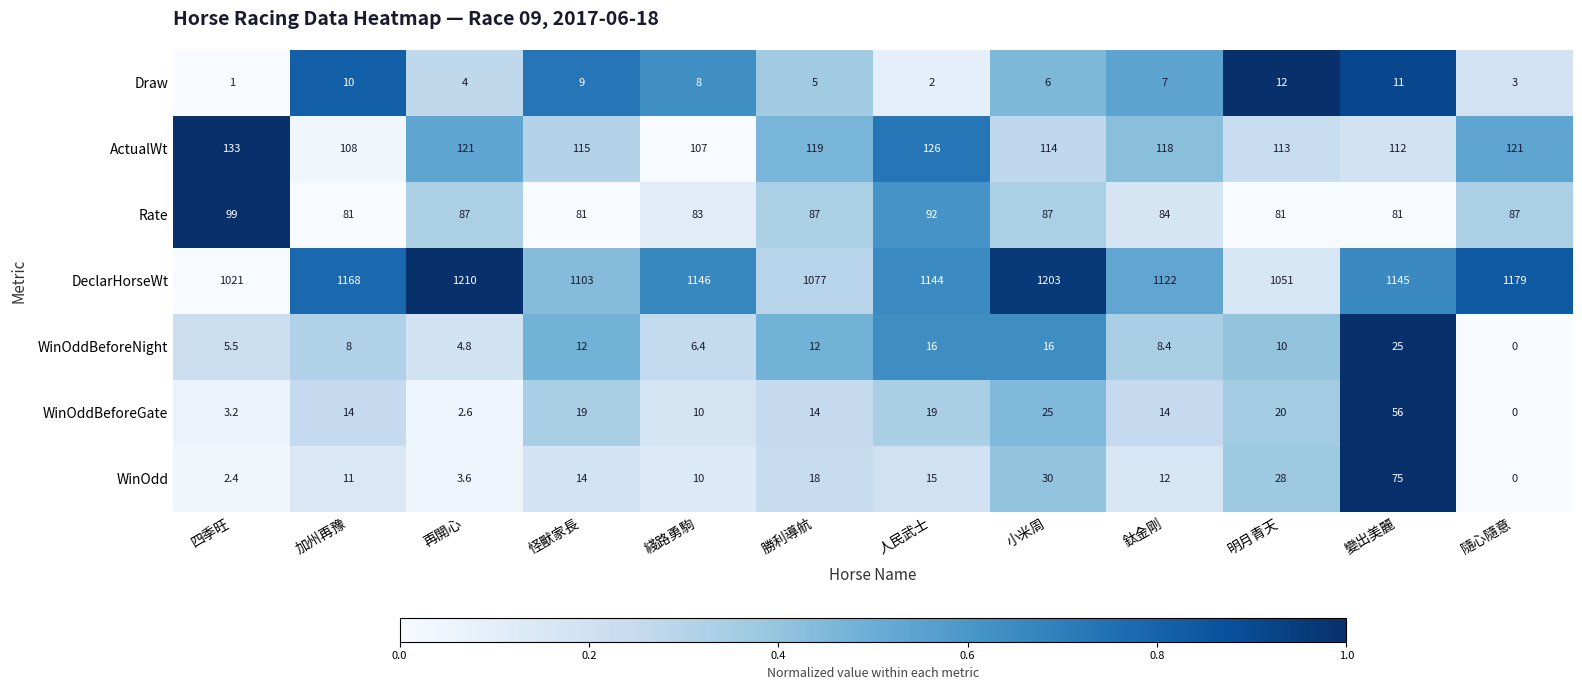

Which series changed the most between 再開心 and 勝利導航?

DeclarHorseWt